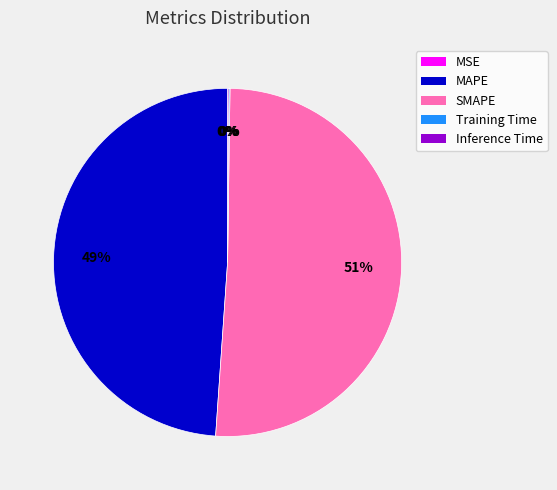

Approximately how many times larger is the value at MAPE compared to SMAPE?

1.0